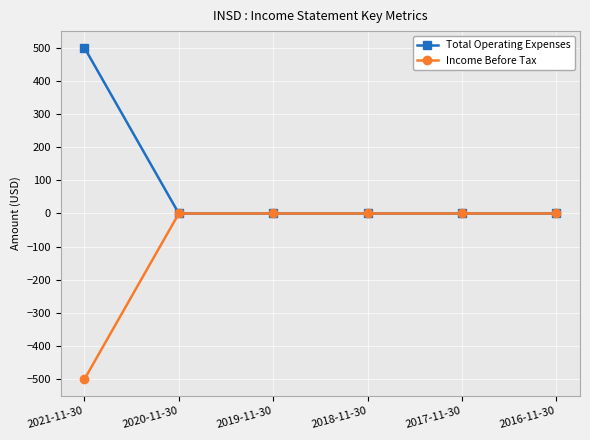

List the series in order of their peak value, highest first.

Total Operating Expenses, Income Before Tax